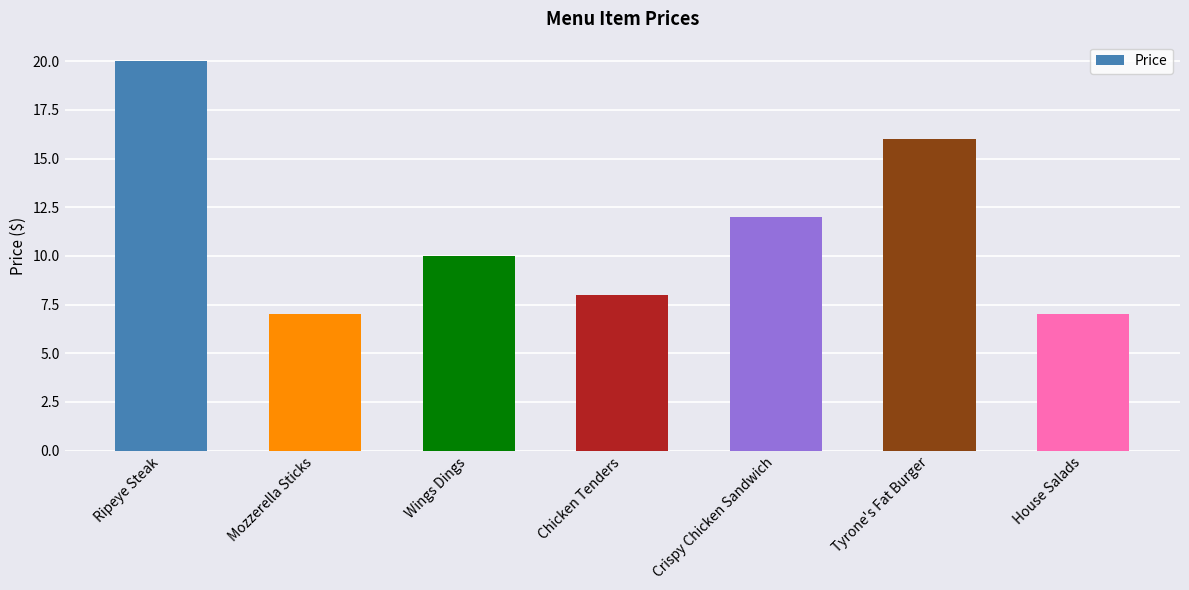

Reading left to right, extract all data points from this chart.

Ripeye Steak=20	Mozzerella Sticks=7	Wings Dings=10	Chicken Tenders=8	Crispy Chicken Sandwich=12	Tyrone's Fat Burger=16	House Salads=7